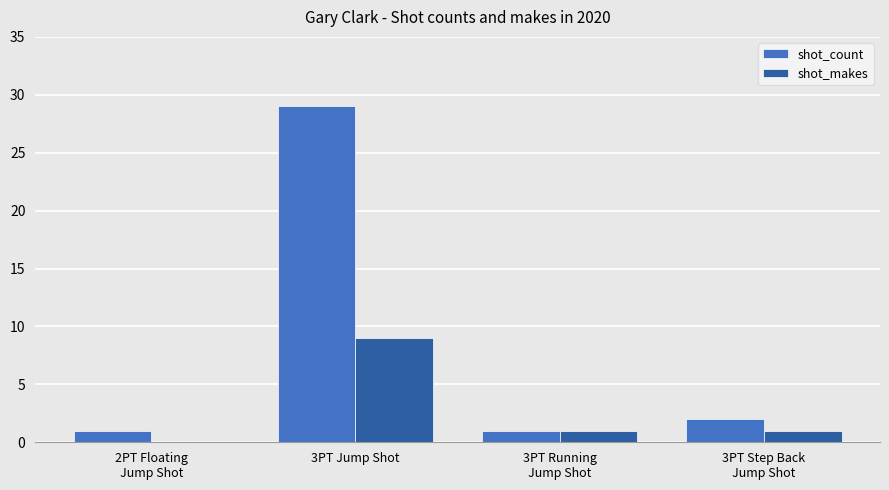

Which series has the largest total across all categories?

shot_count